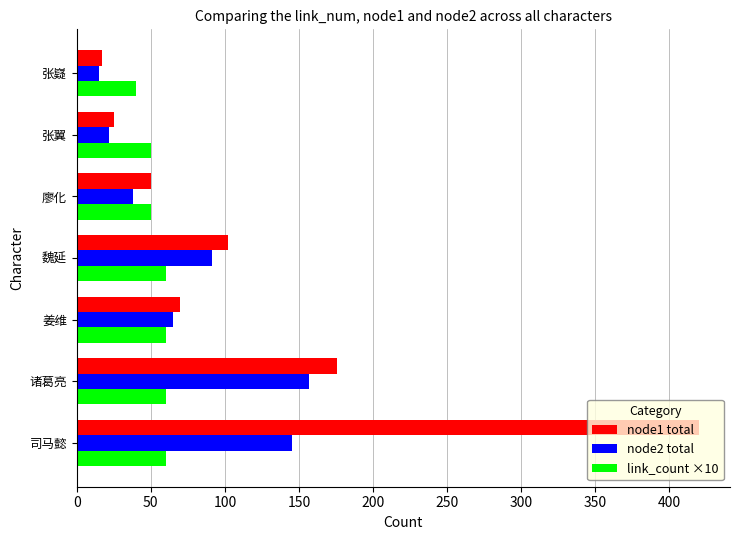

The node1 total series shows 76 at 廖化. True or false?

False